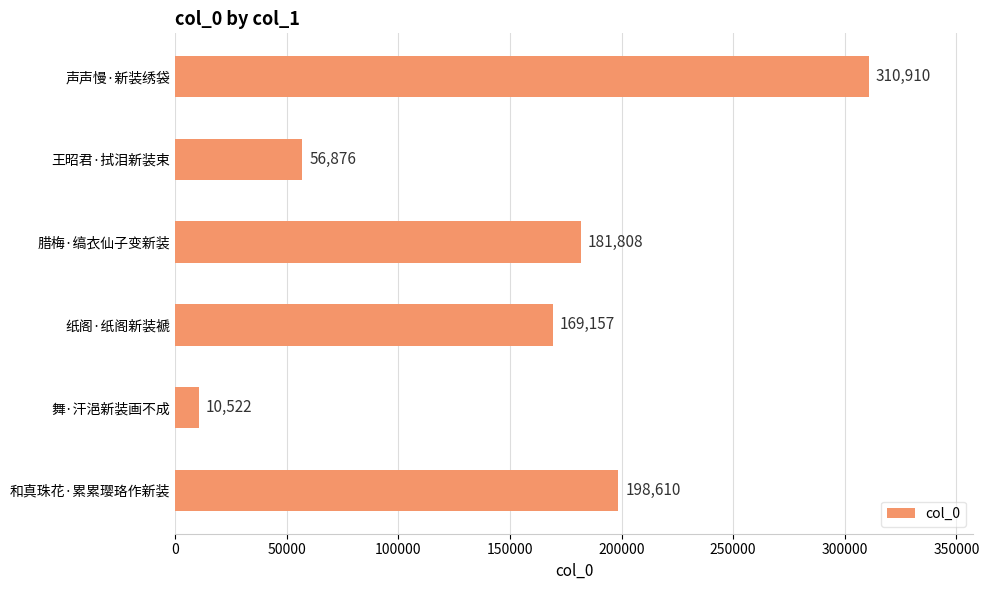

Reading bottom to top, list all the values displayed in this chart.

198610	10522	169157	181808	56876	310910